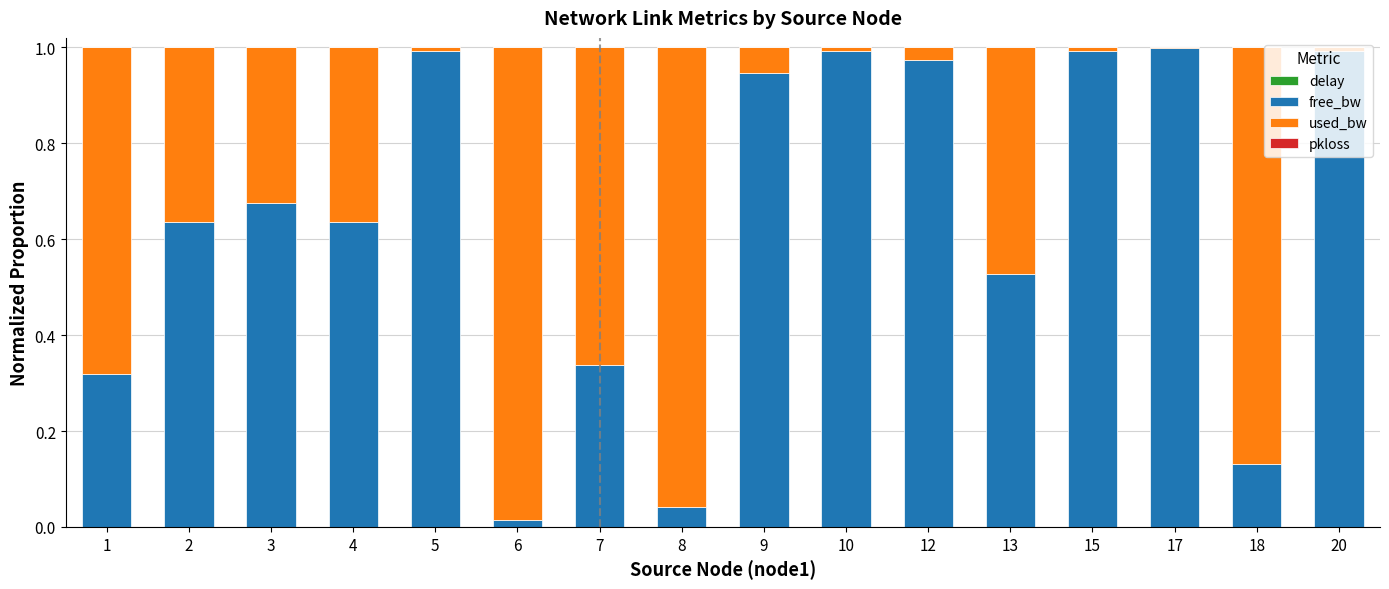

Are the bars horizontal?

No